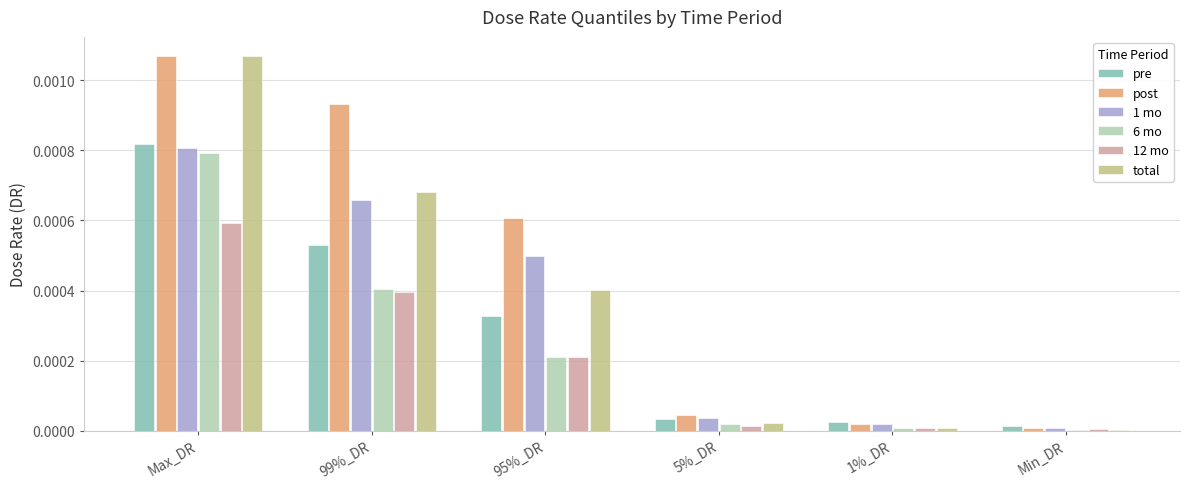

The value of pre at 95%_DR is 0.0. True or false?

True